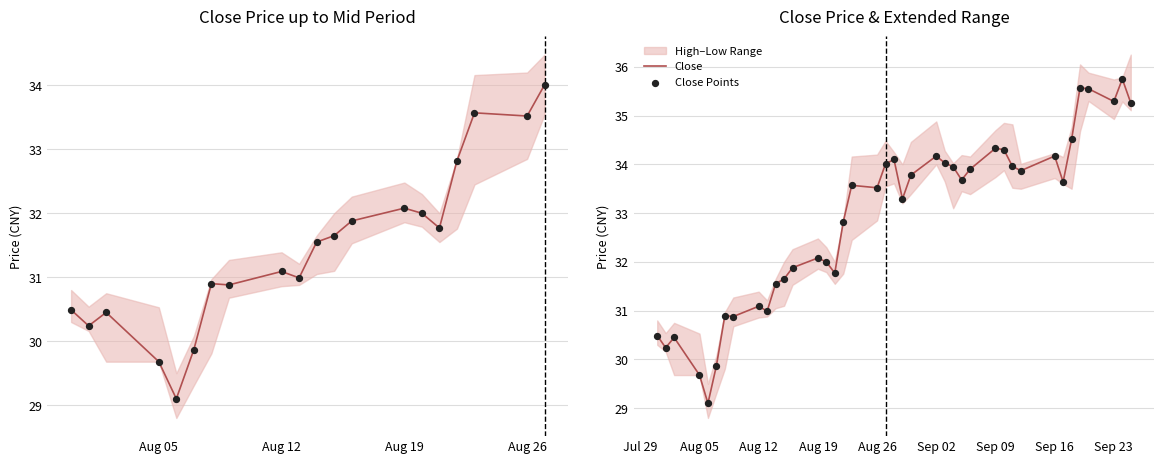

At how many categories does at least one series exceed 33?

23